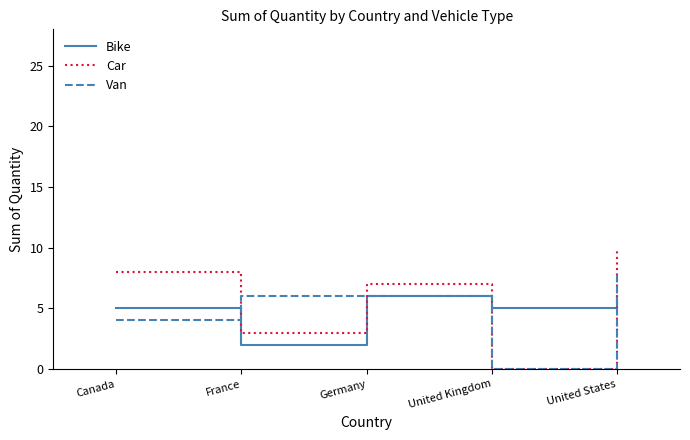

What are all the series names shown in the legend?

Bike, Car, Van